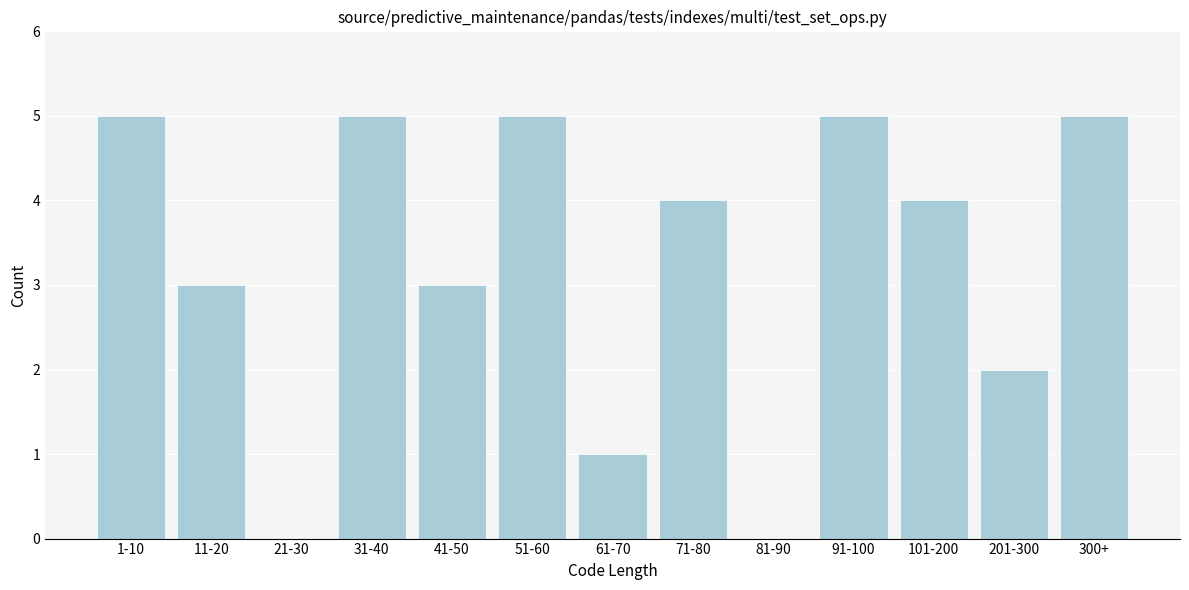

Reading left to right, list all the values displayed in this chart.

1-10=5	11-20=3	21-30=0	31-40=5	41-50=3	51-60=5	61-70=1	71-80=4	81-90=0	91-100=5	101-200=4	201-300=2	300+=5